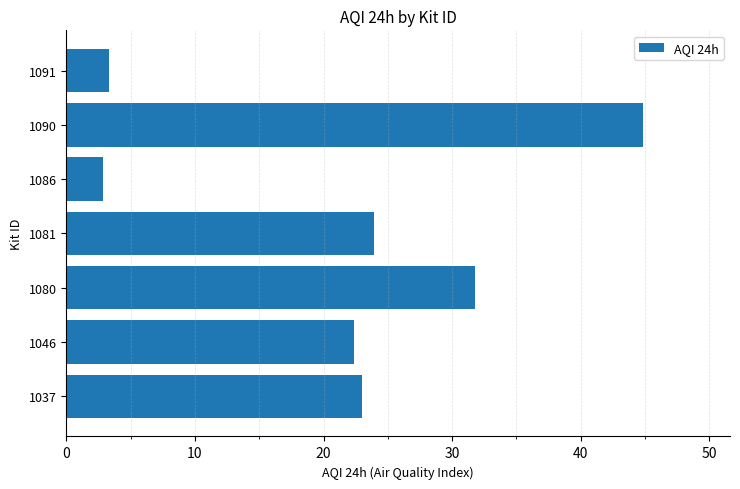

How many distinct data groups are displayed?

1